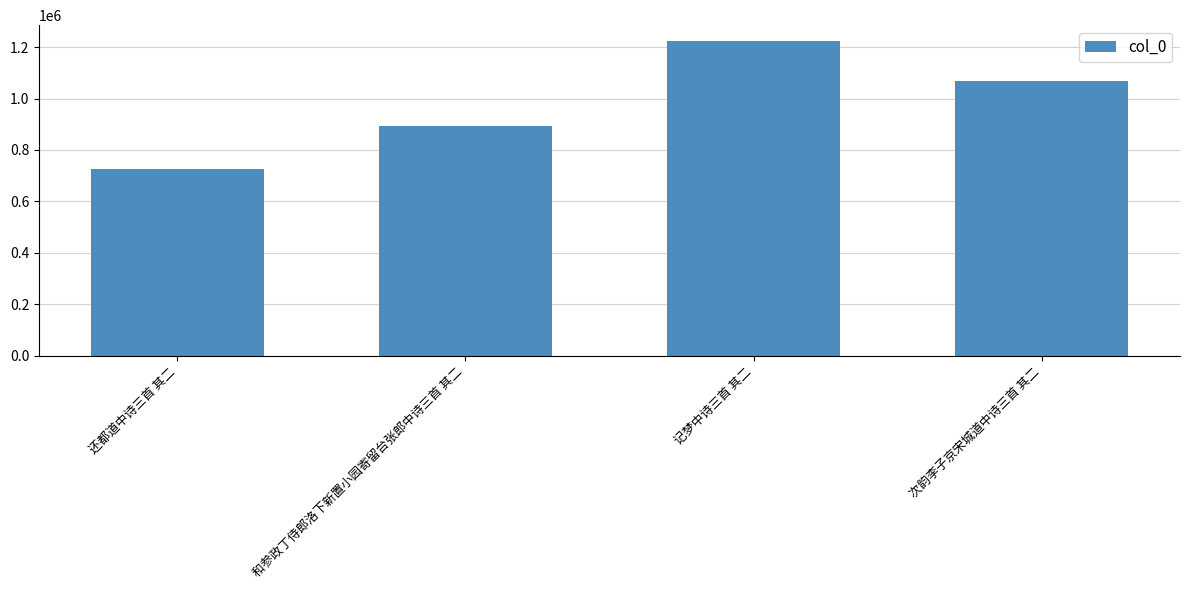

The chart shows a value of 1746845 at 记梦中诗三首 其二. True or false?

False